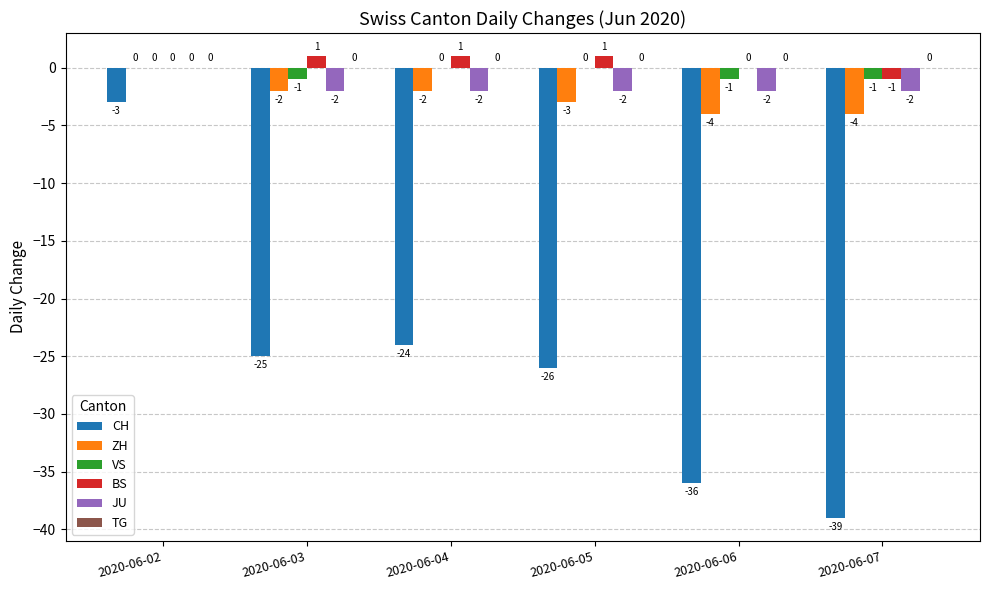

What is the sum of the CH values at 2020-06-07 and 2020-06-02?

-42